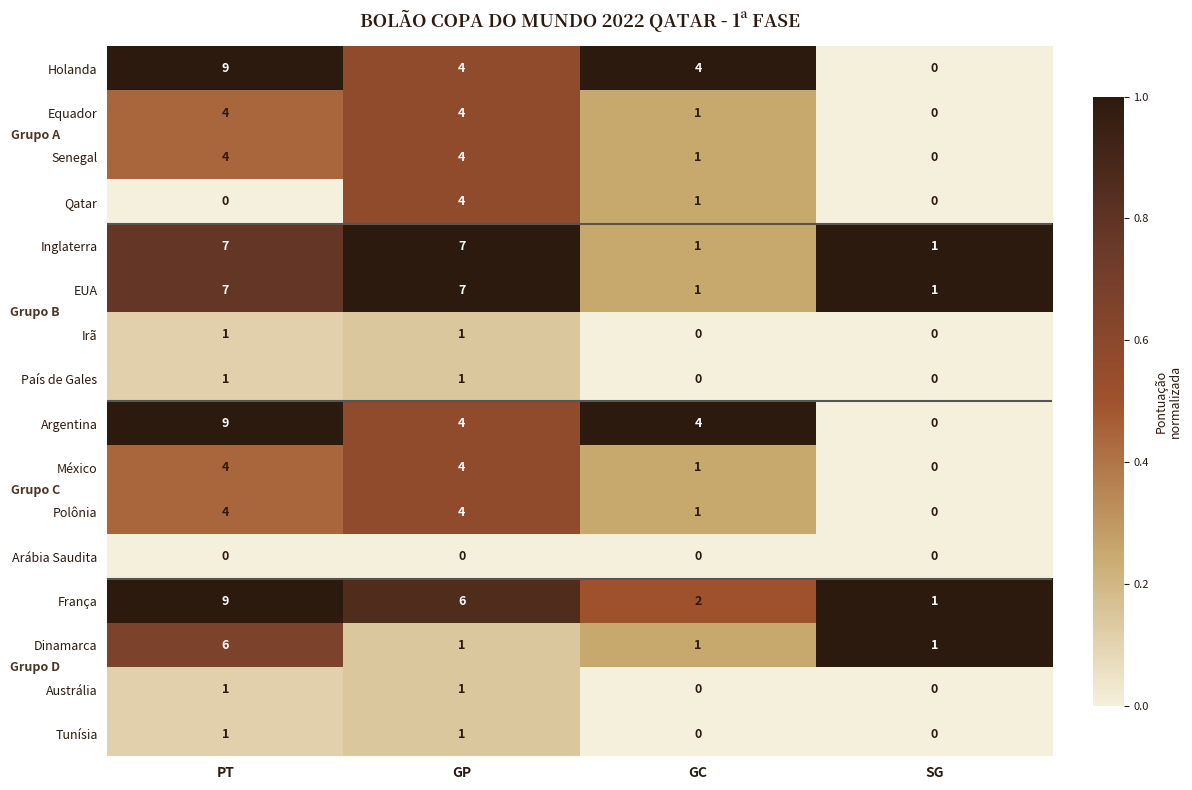

What is the maximum value shown in the chart?

9